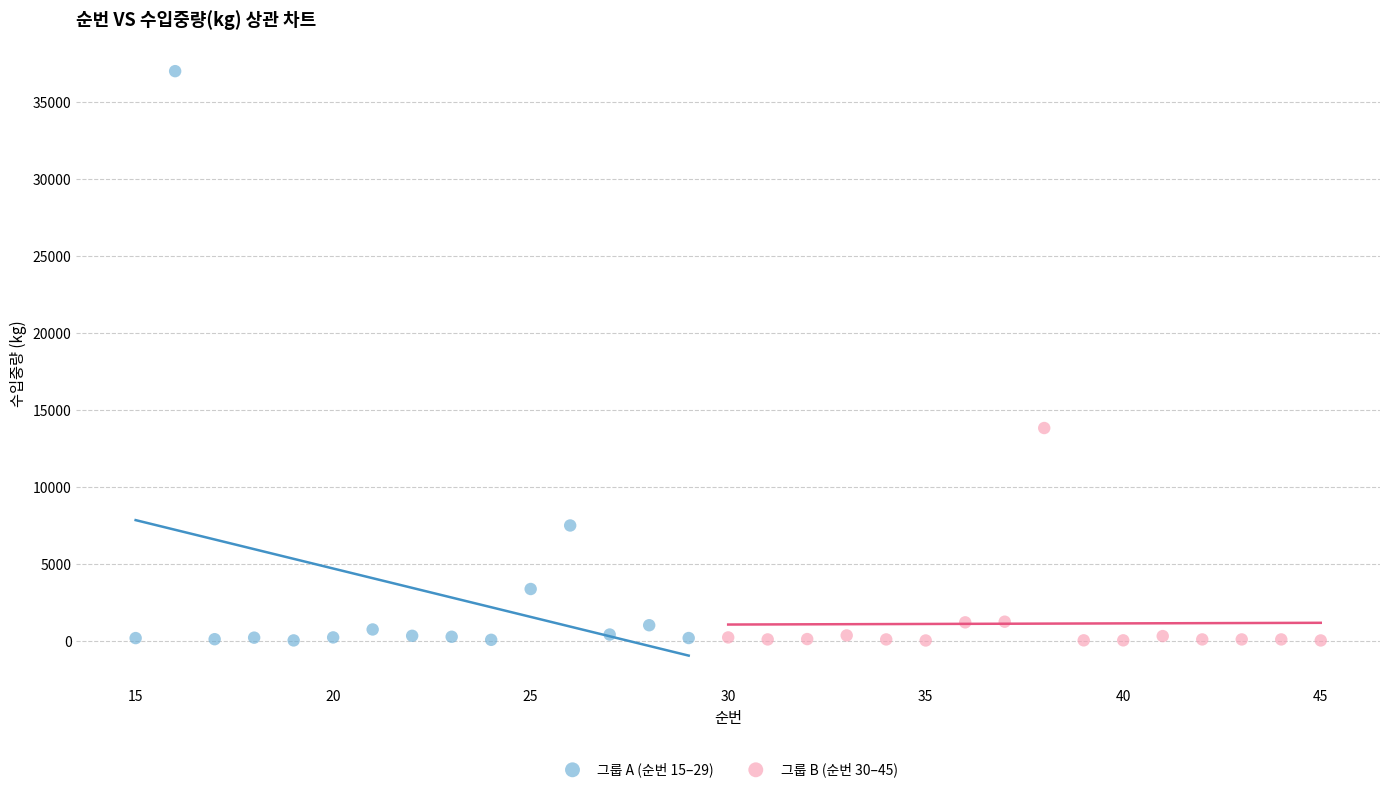

Which series reaches the maximum Y coordinate?

그룹 A (순번 15–29)